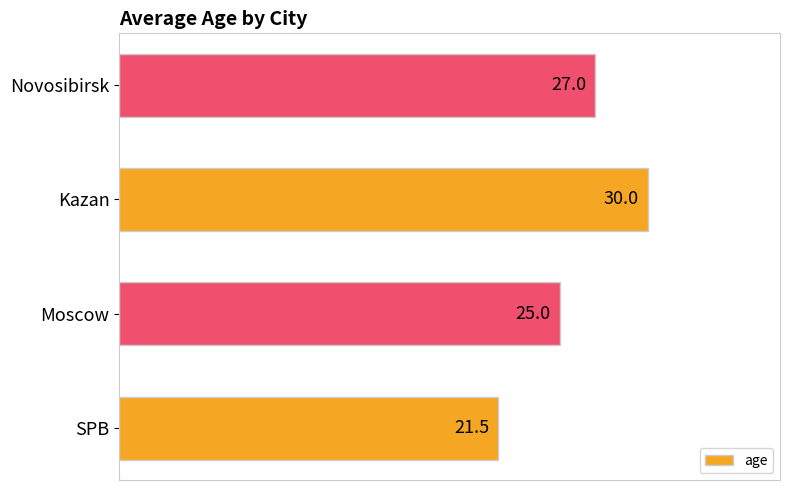

The value at Kazan is 45.9. True or false?

False